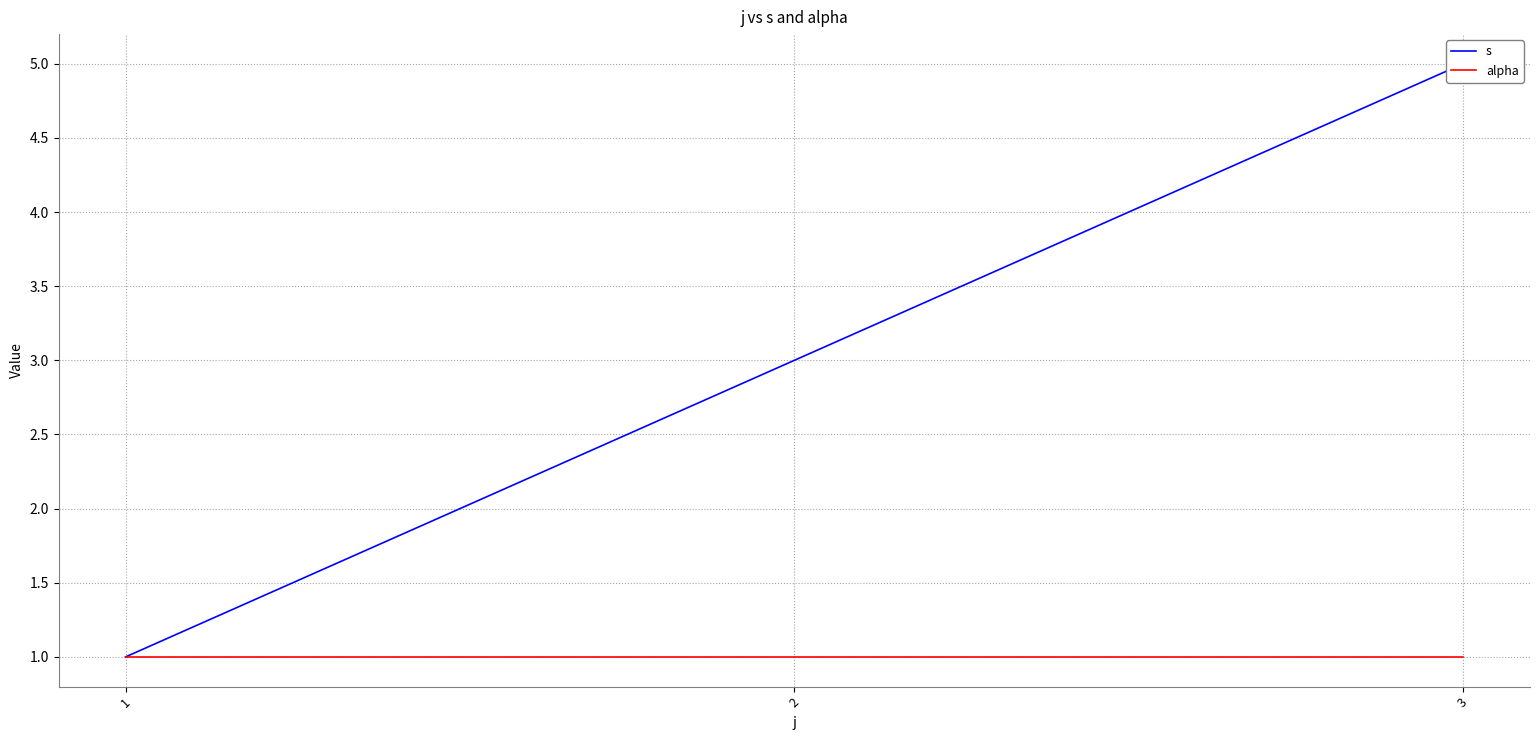

What is the total value across all series at 1?

2